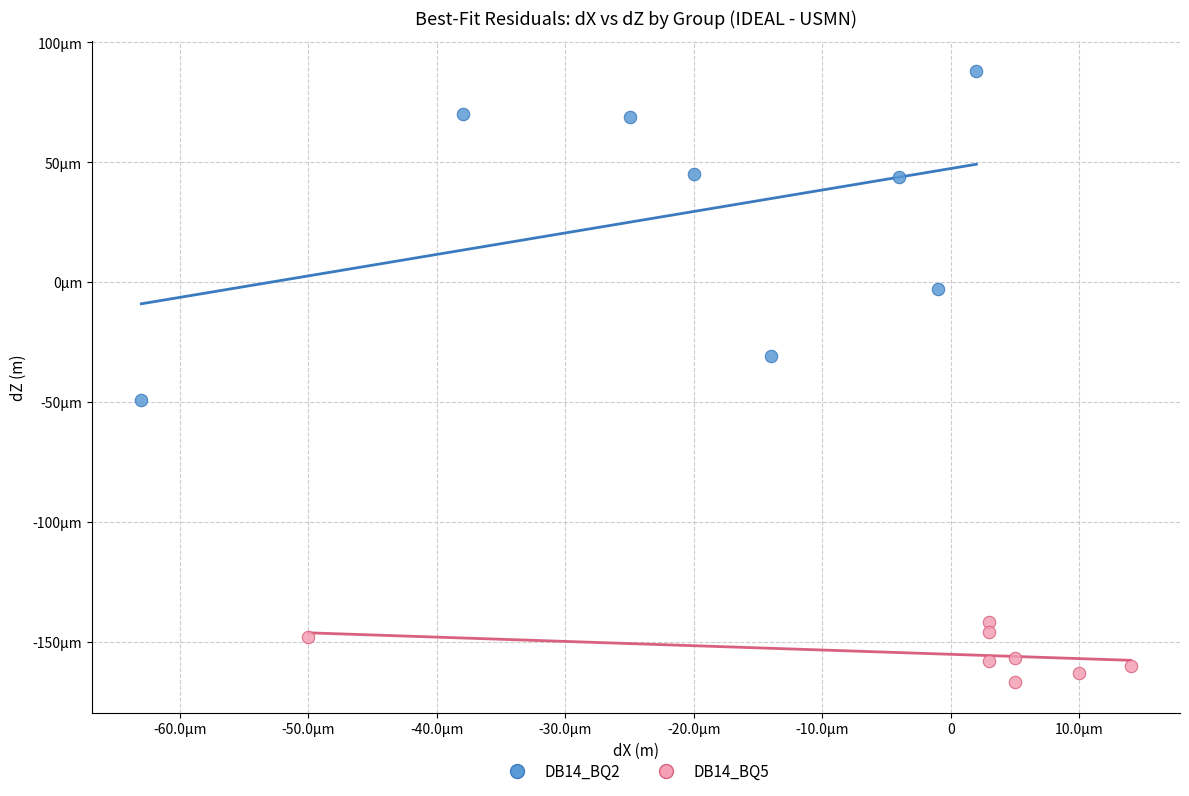

Which series contains the highest Y value?

DB14_BQ2